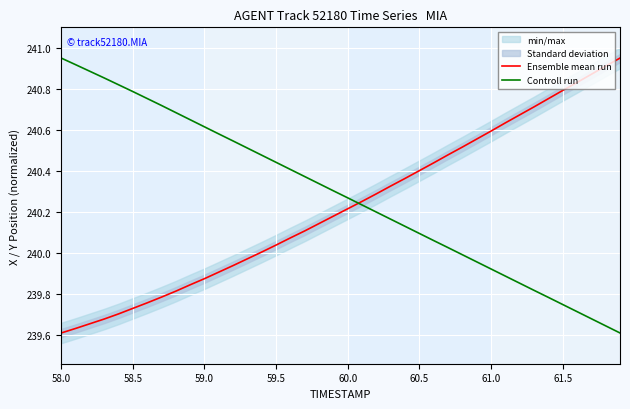

What is the minimum value shown in the chart?

239.6